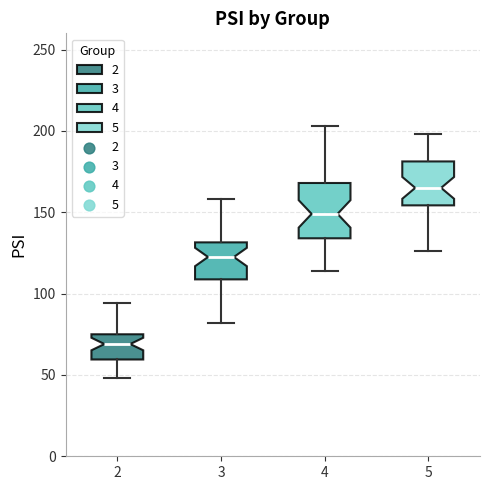

Which box's median line is the highest?

5